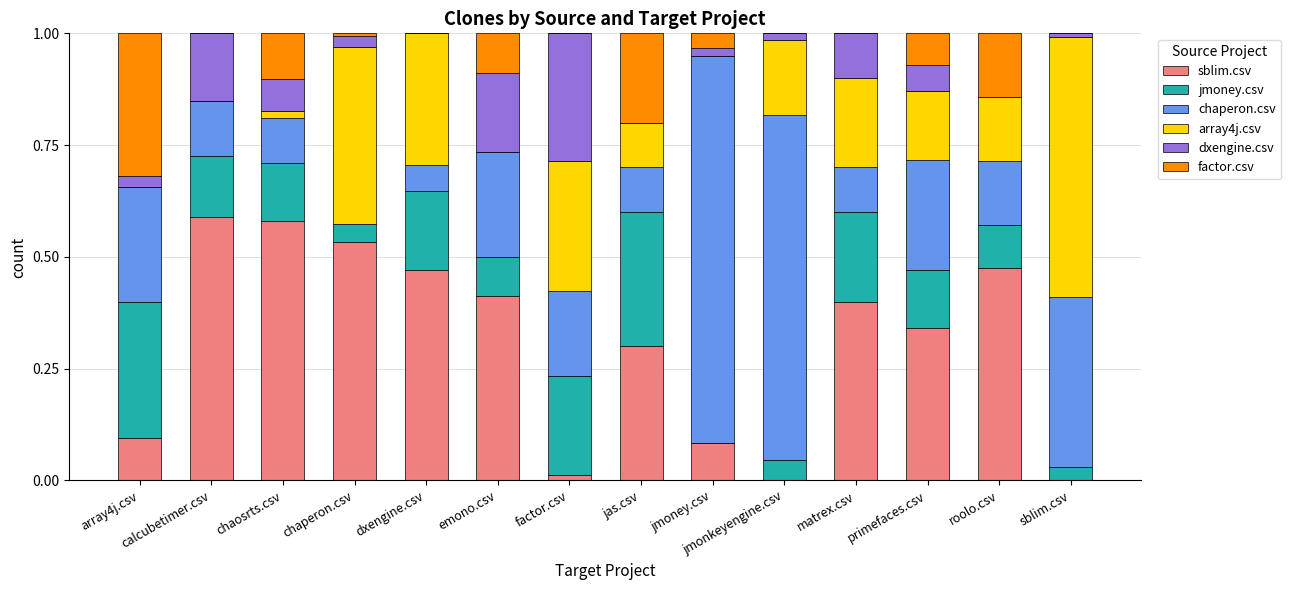

What are all the series names shown in the legend?

sblim.csv, jmoney.csv, chaperon.csv, array4j.csv, dxengine.csv, factor.csv